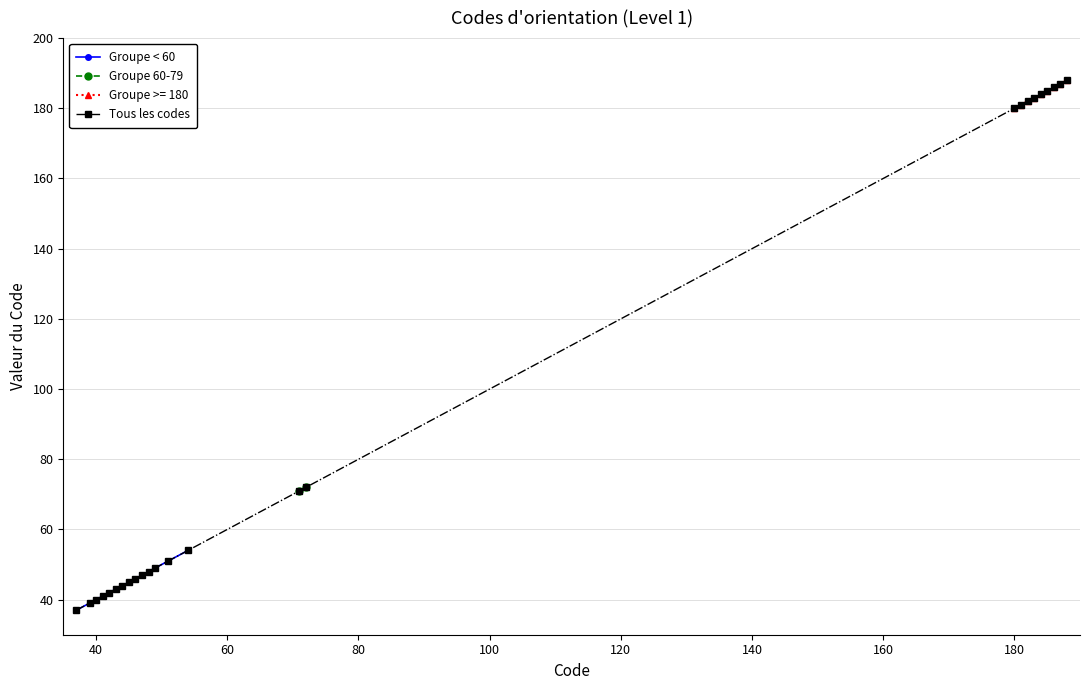

Where is the data nearest to the value 112?

72